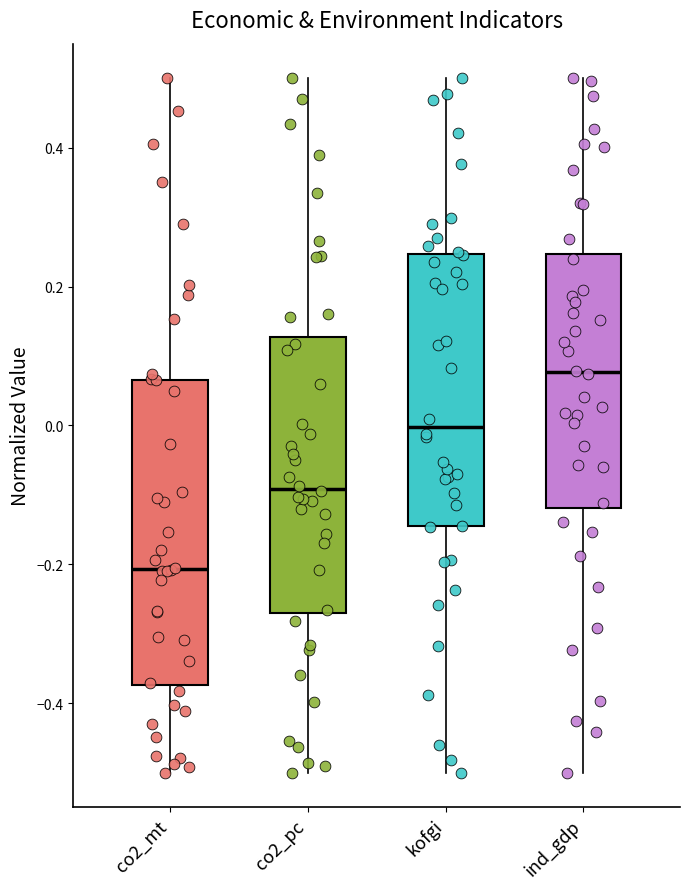

Which box's median line is the lowest?

co2_mt